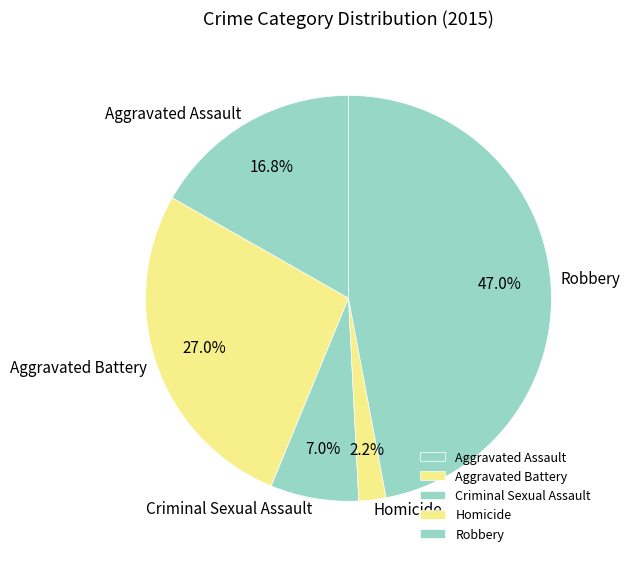

To the nearest percent, what is the difference between the largest and smallest slice percentages?

45%